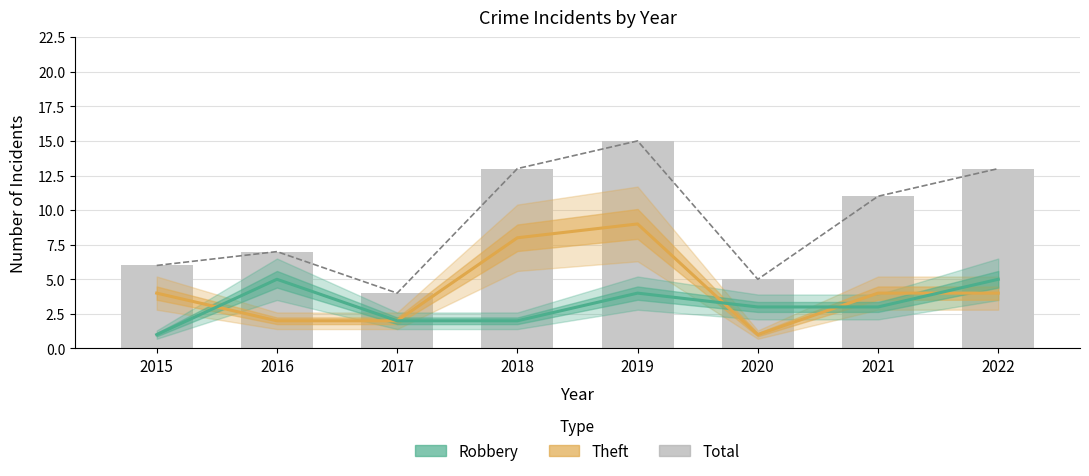

What is the maximum value for Robbery?

5